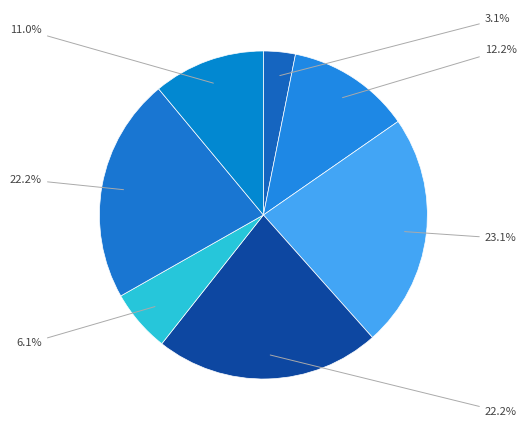

Rank the categories by value from lowest to highest.

2019-01-01, 2019-01-05, 2019-01-07, 2019-01-02, 2019-01-06, 2019-01-04, 2019-01-03